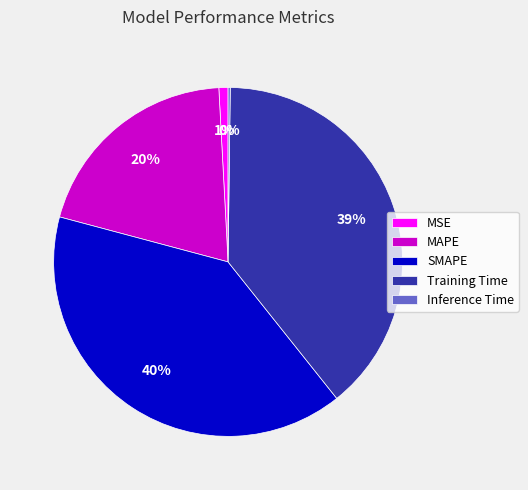

What percentage is the SMAPE slice, to the nearest percent?

40%